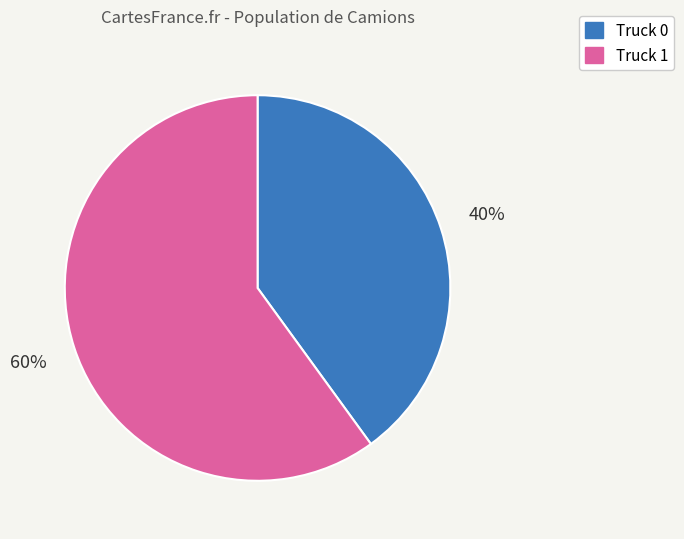

How many segments does this pie chart have?

2